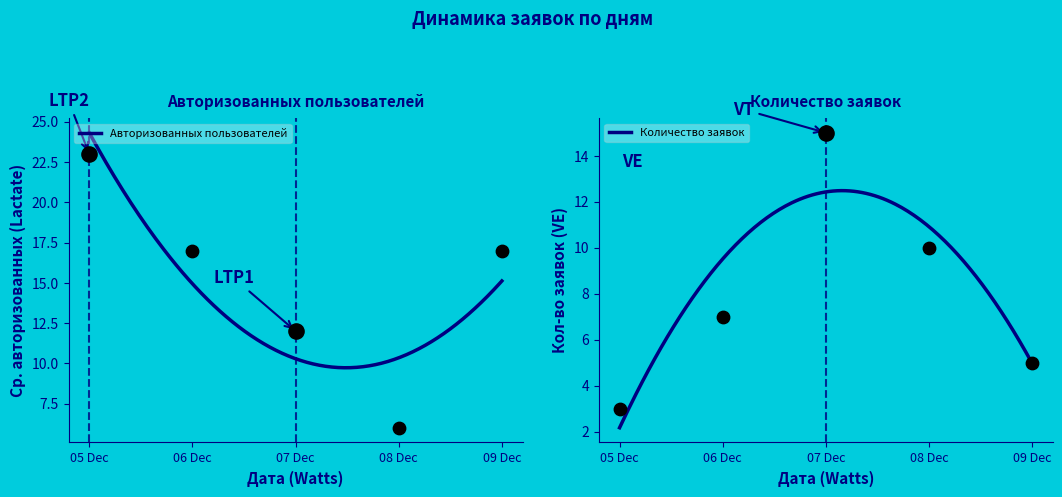

What is the maximum value for Авторизованных пользователей?

24.3